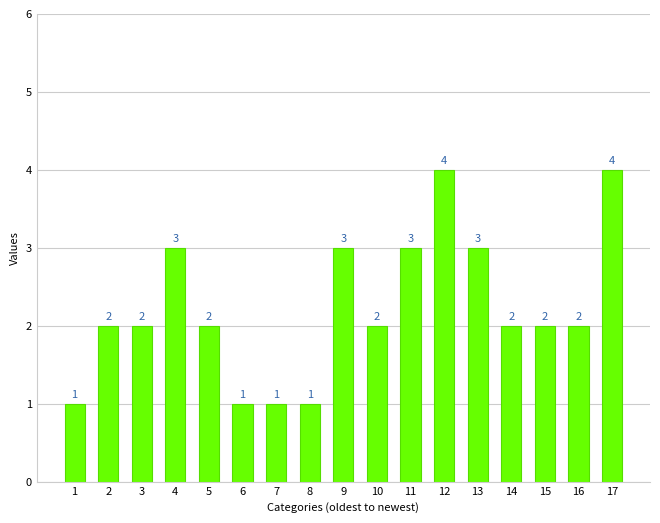

How many values are between 2 and 3?

11